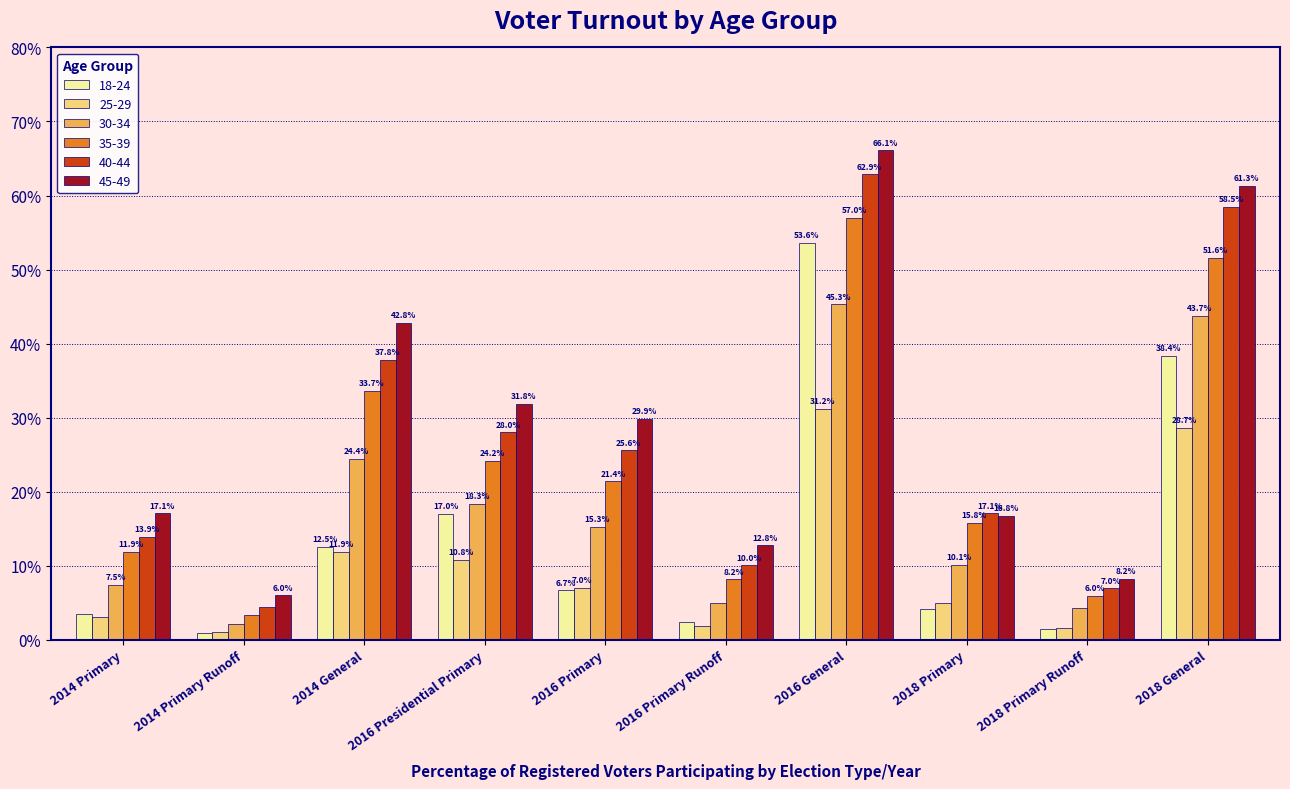

Is the value of 18-24 at 2016 Primary greater than the value of 45-49 at 2014 Primary?

No